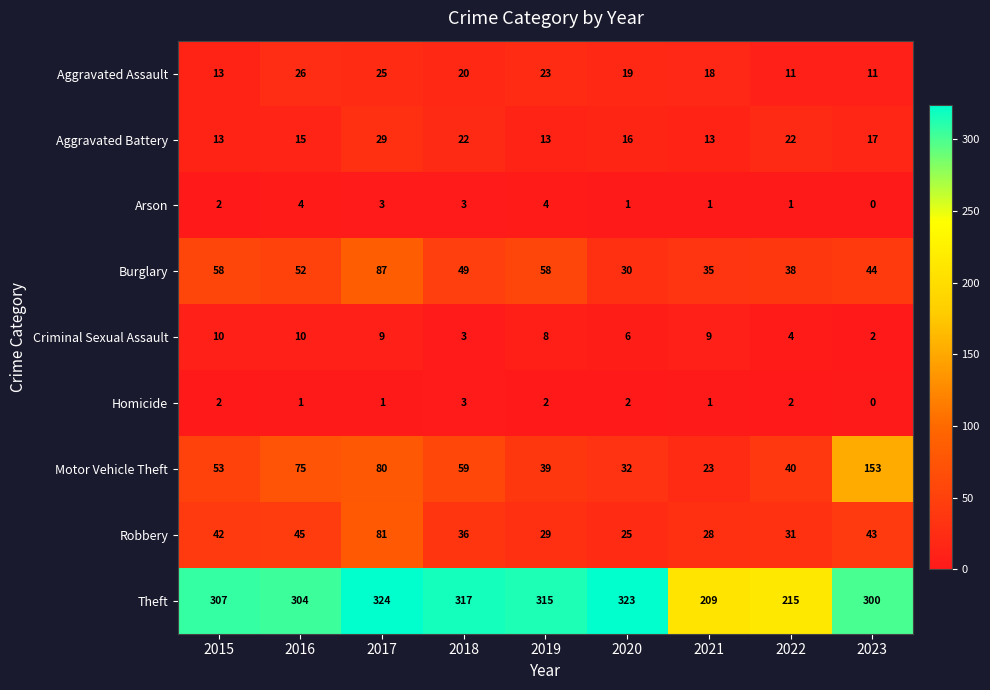

What is the average value of the Criminal Sexual Assault series?

7